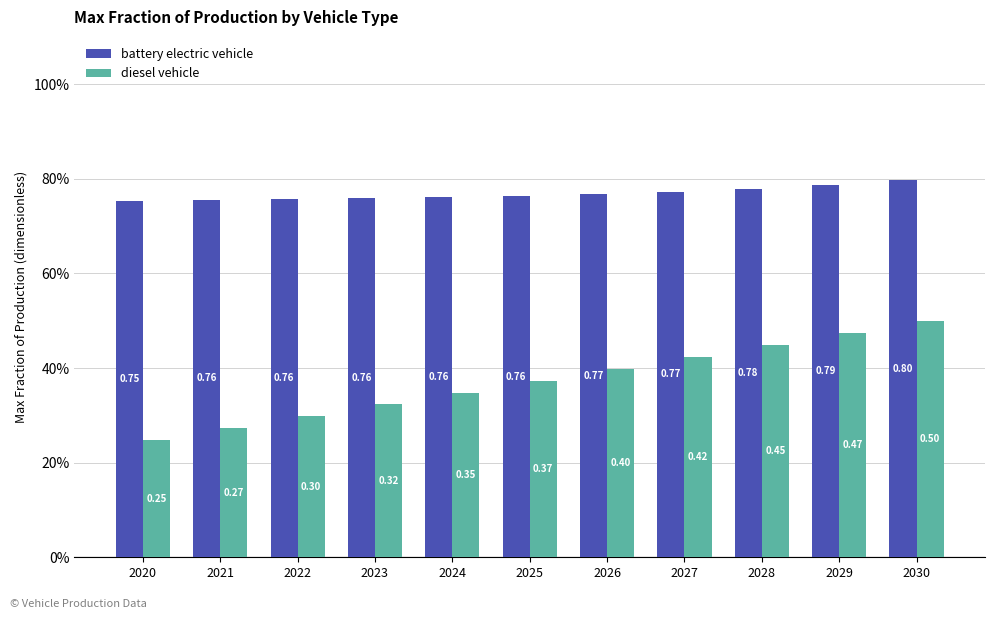

Rank the series at 2020 from lowest to highest value.

diesel vehicle, battery electric vehicle